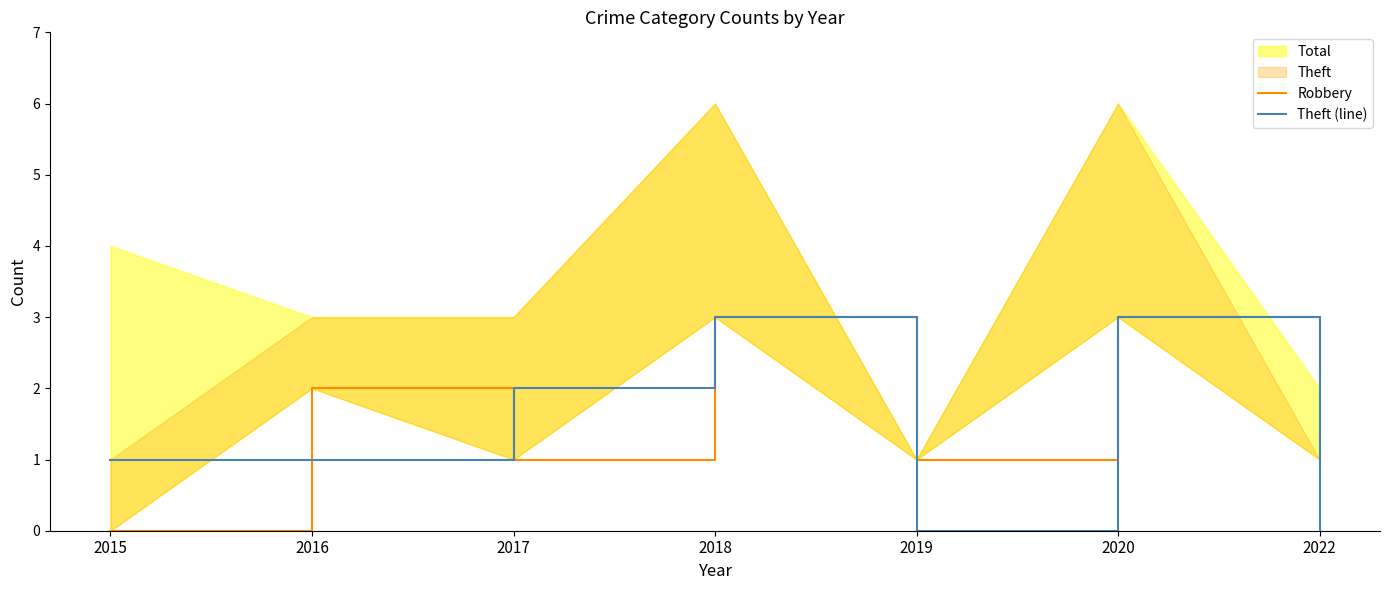

How many lines are shown in the chart?

2